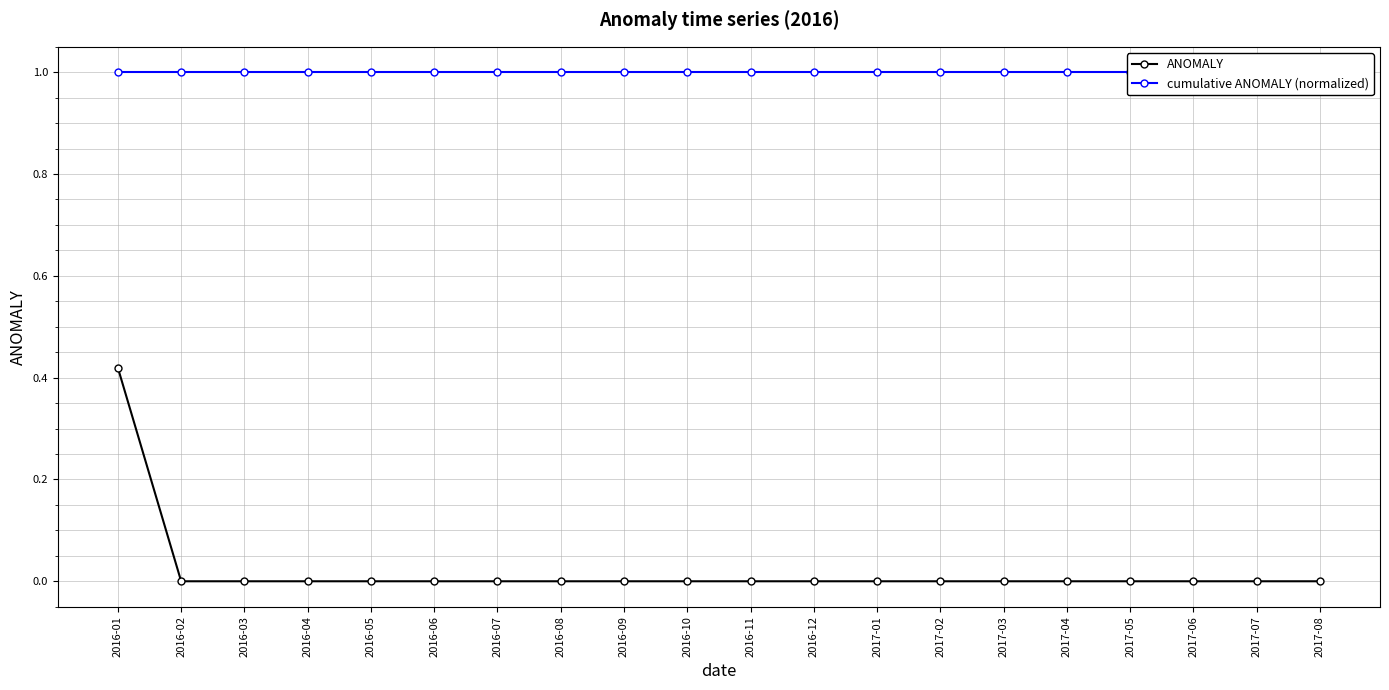

List the labels in order of ANOMALY value, largest first.

2016-01, 2016-02, 2016-03, 2016-04, 2016-05, 2016-06, 2016-07, 2016-08, 2016-09, 2016-10, 2016-11, 2016-12, 2017-01, 2017-02, 2017-03, 2017-04, 2017-05, 2017-06, 2017-07, 2017-08